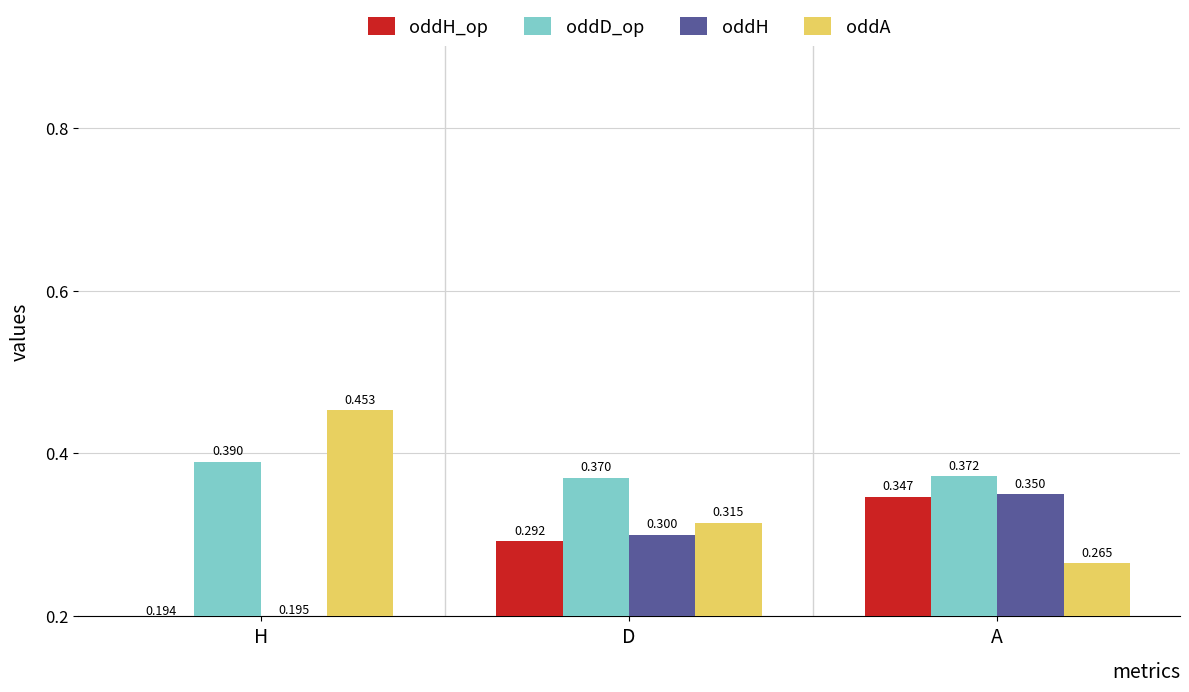

At which label is oddA closest to 0?

A